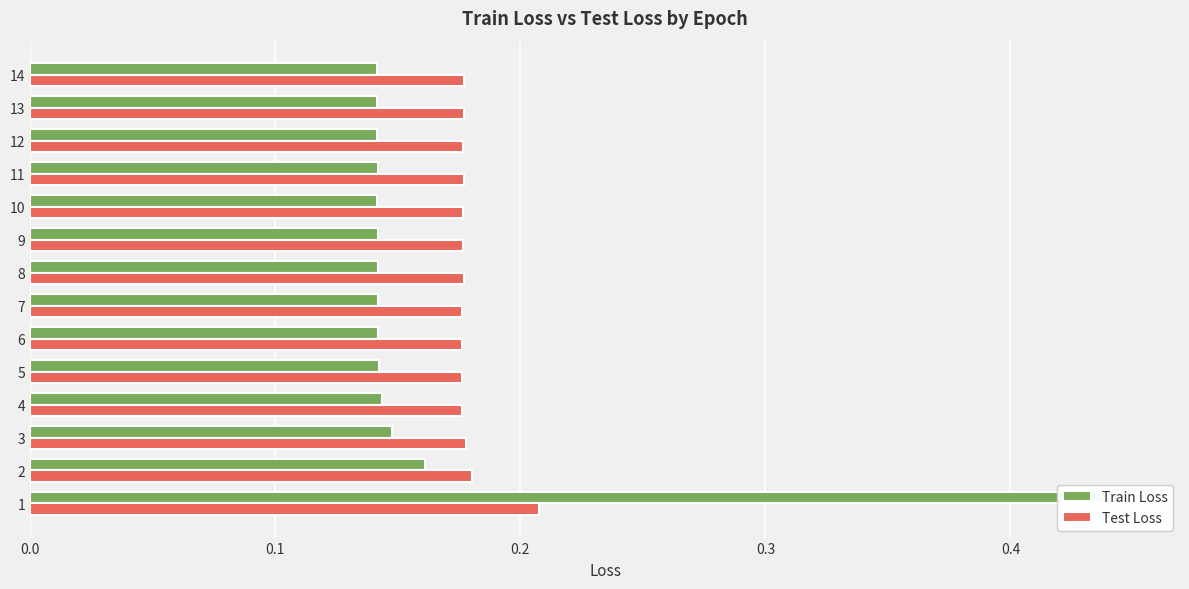

Rank the series by their maximum value, from lowest to highest.

Test Loss, Train Loss